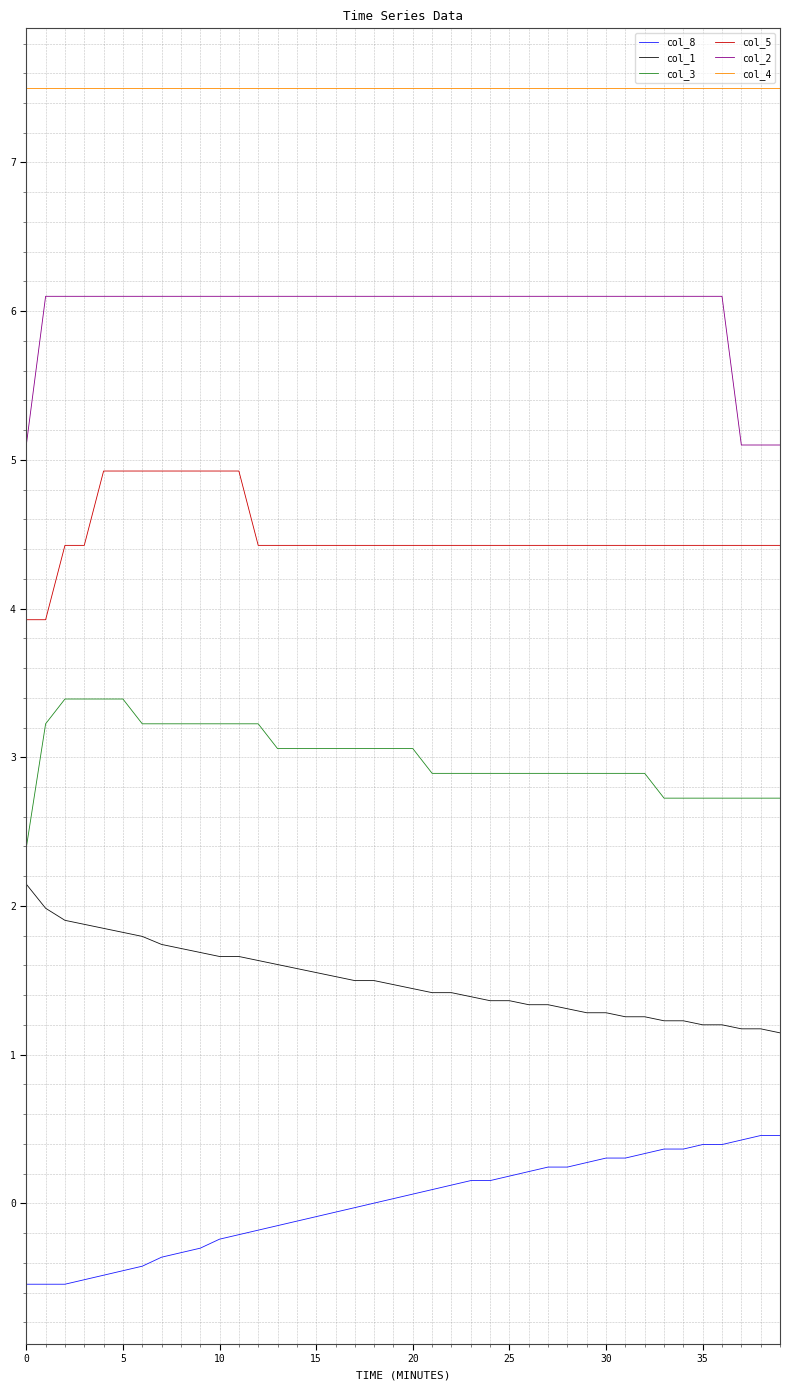

True or false: col_1 and col_2 cross at least once.

False